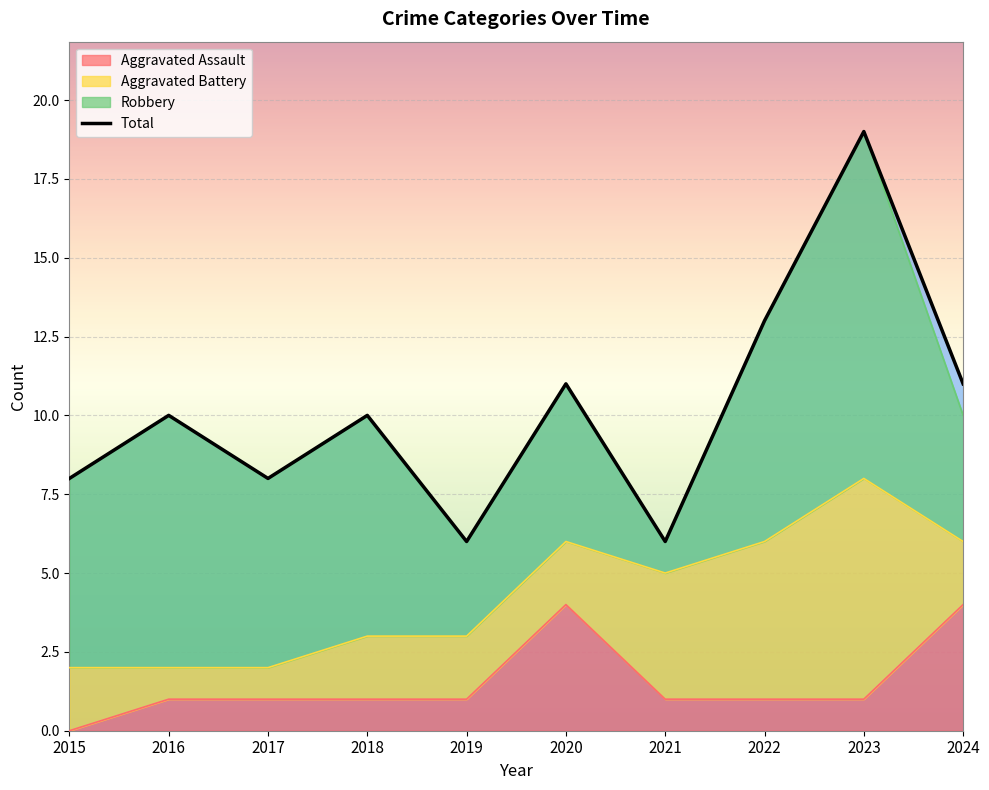

True or false: the data shows 15 at 2016.

False